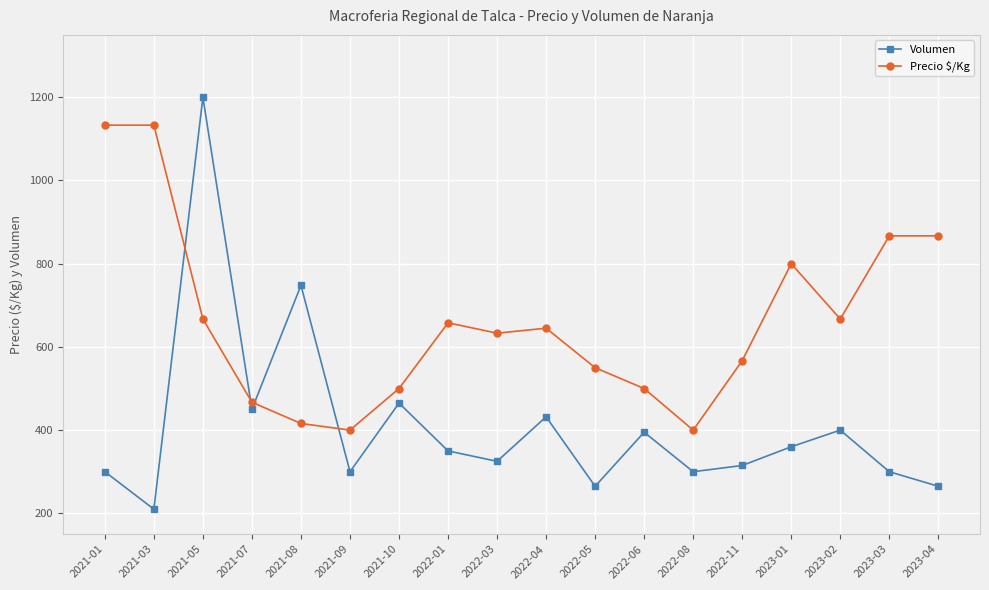

What is the lowest value of the Precio $/Kg series?

400